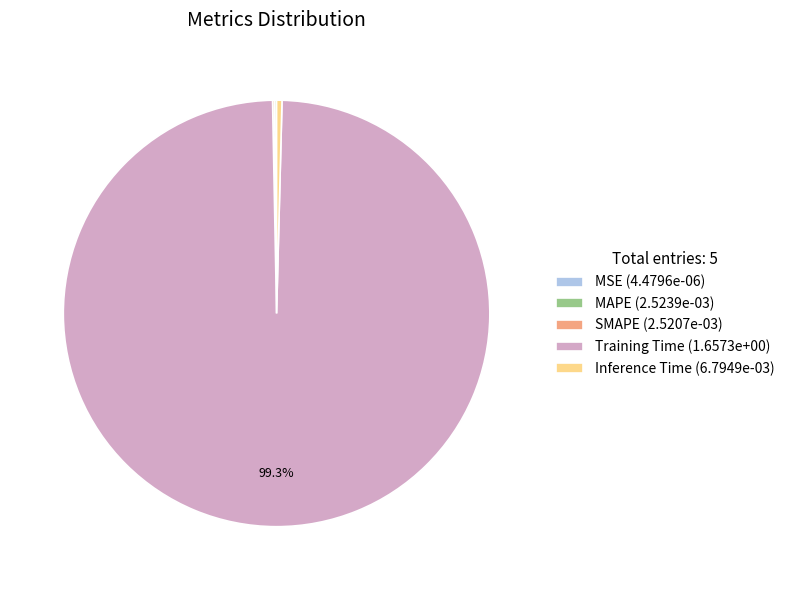

Is there a majority slice in this chart?

Yes